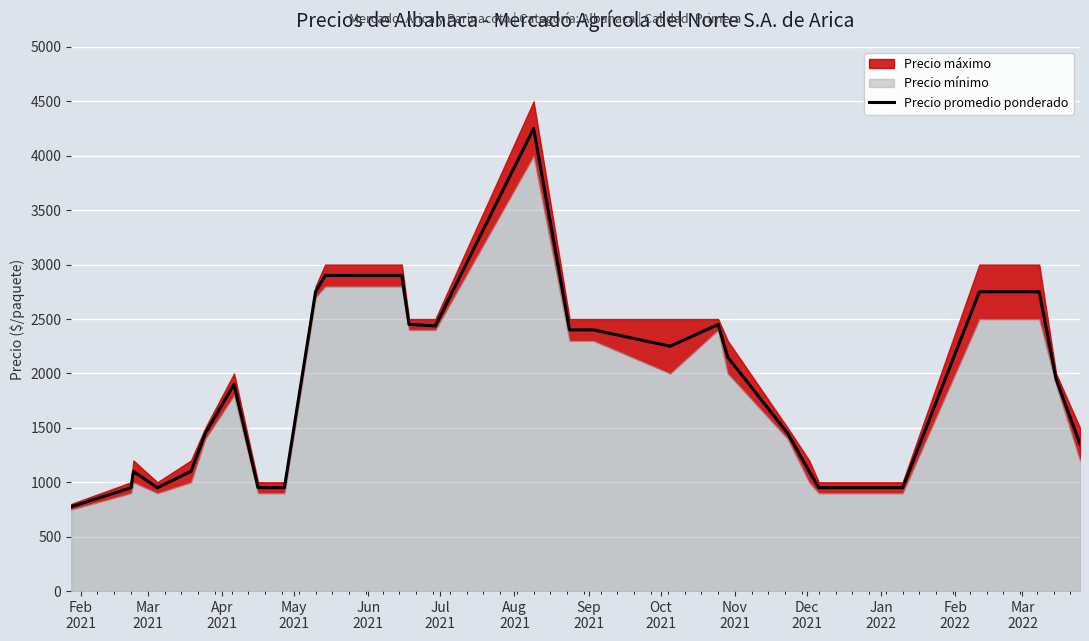

Reading right to left, list all the values displayed in this chart.

1350	1950	2750	2750	2750	950	950	950	950	1100	1450	2150	2450	2250	2400	2400	2400	4250	2437	2450	2900	2900	2900	2750	950	950	1900	1450	1100	950	1100	950	775